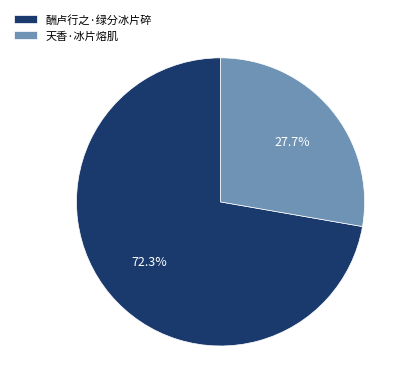

Is it true that 天香·冰片熔肌 is 28% of the pie?

True